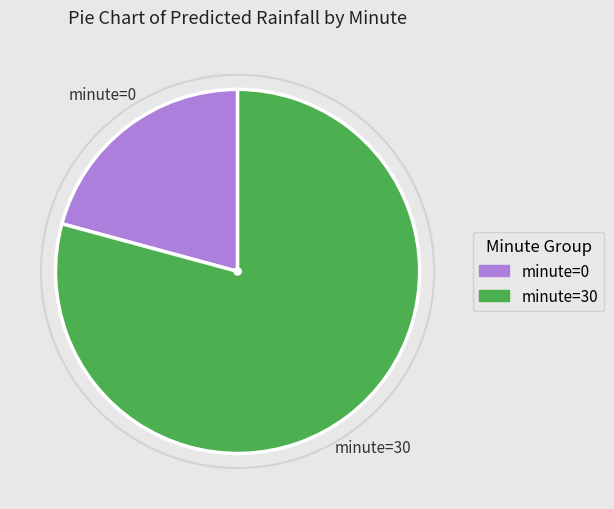

The minute=0 slice represents 57% of the pie. True or false?

False